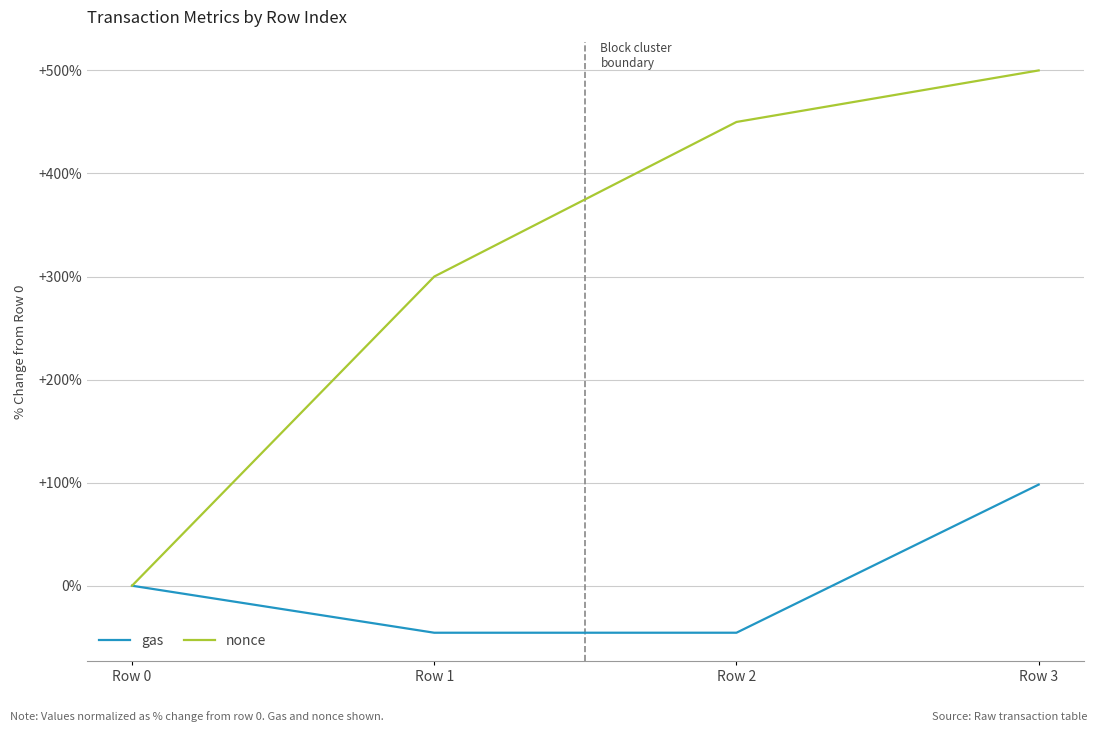

True or false: gas has a value of -70.2 at Row 1.

False